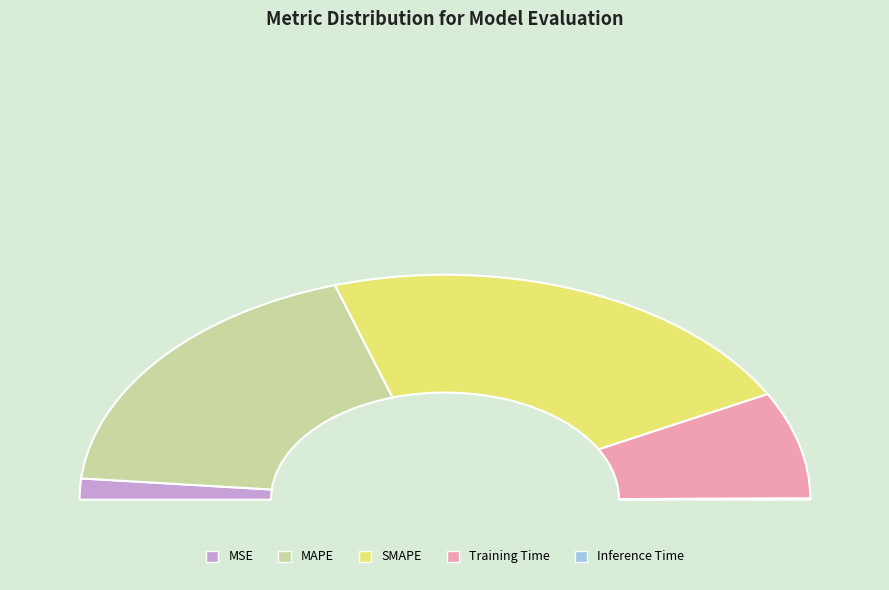

How much of the chart is everything except MSE?

97.0%